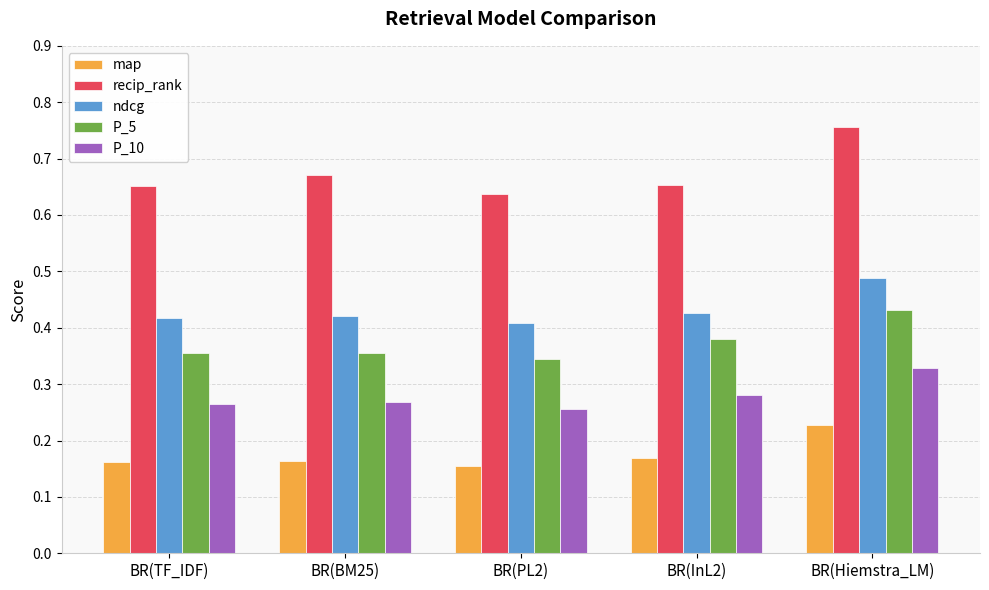

Count the ndcg values in the range 0 to 1.

5